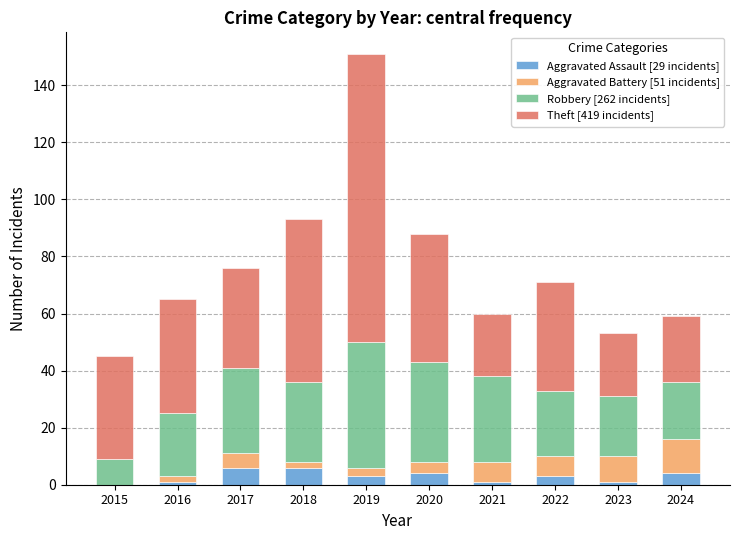

At which category is the sum across all series the highest?

2019